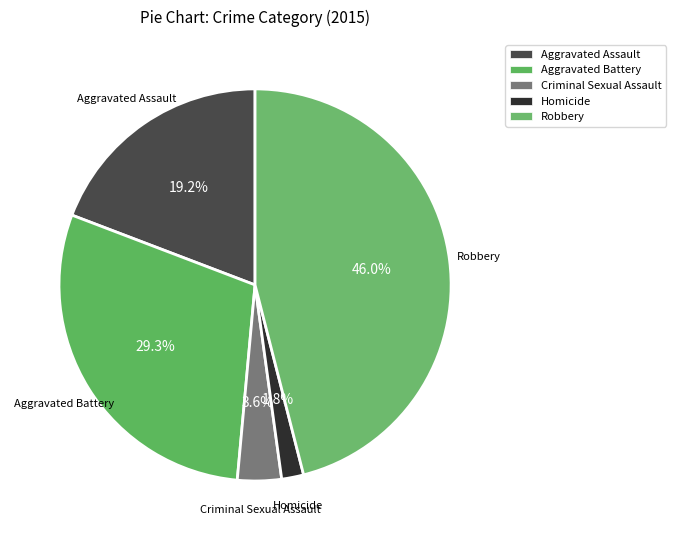

Does any single category account for the majority?

No